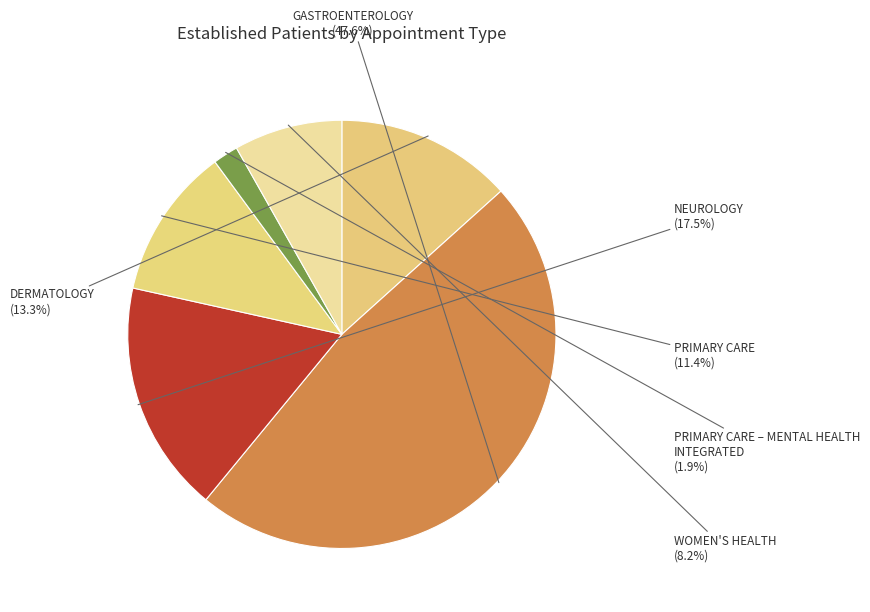

Combined, do PRIMARY CARE and NEUROLOGY account for over 50%?

No